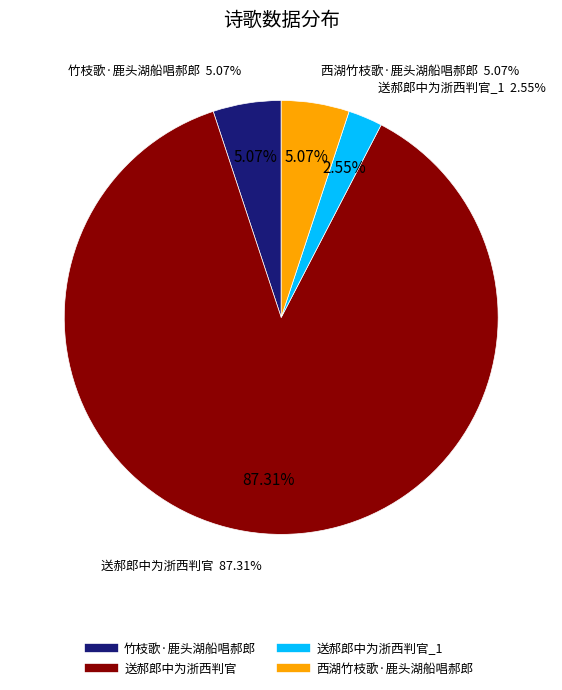

Is there any slice that represents more than half of the pie?

Yes